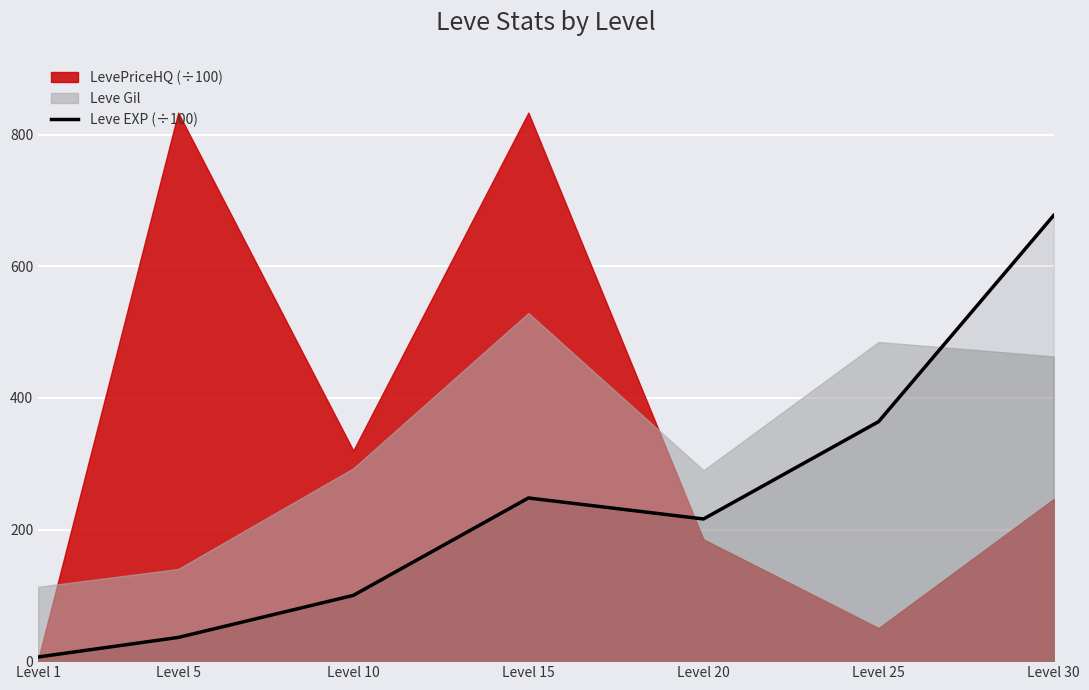

Which has a higher value, Level 1 or Level 30?

Level 30